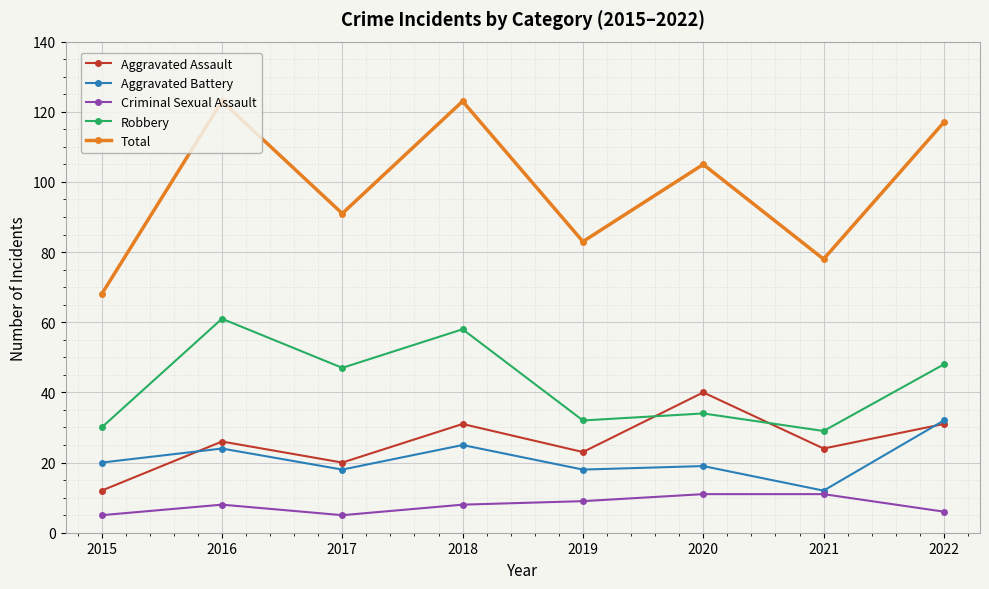

How many interior local valleys does the Robbery series have?

3